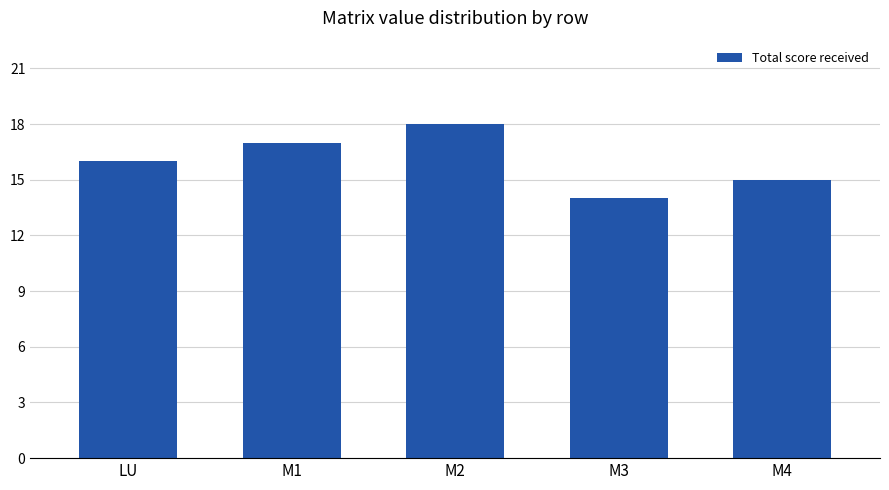

List the labels in order of value, largest first.

M2, M1, LU, M4, M3